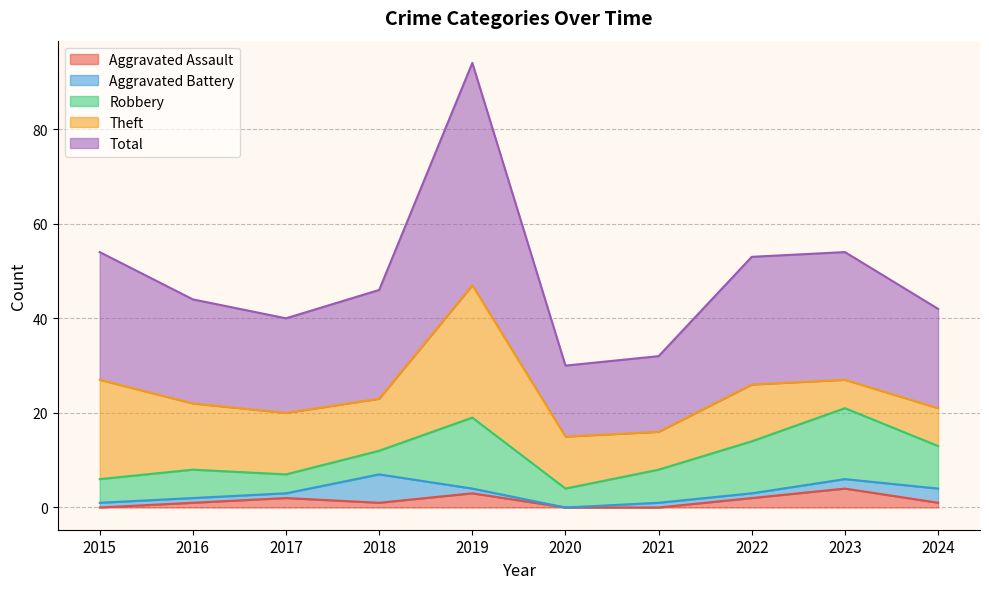

Where is the first local maximum for Total?

2019